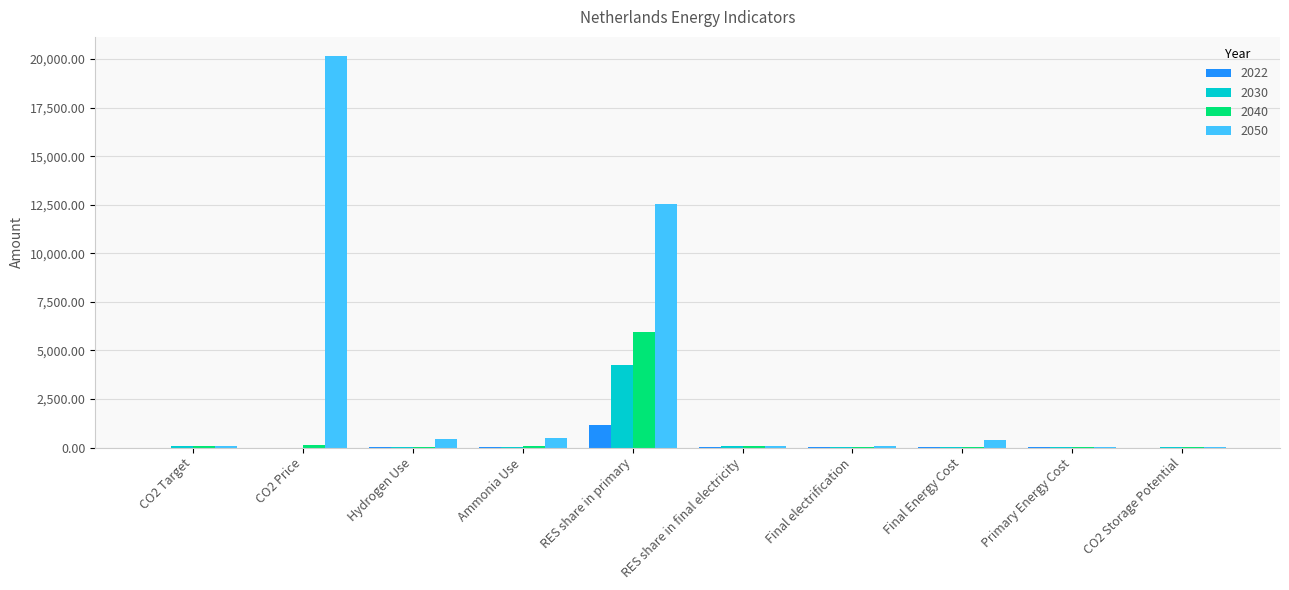

What is the sum of all 2040 values?

6429.8